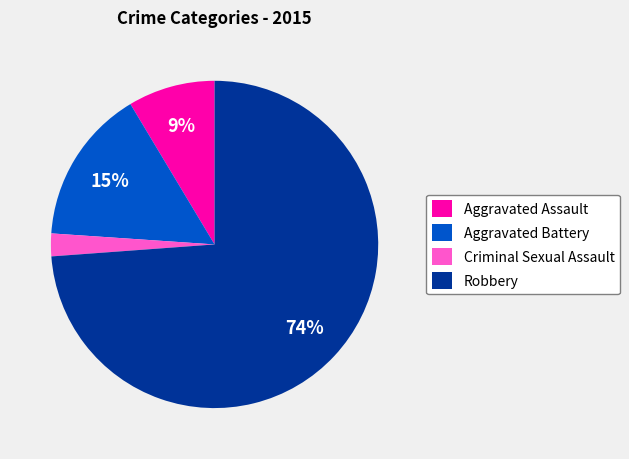

To the nearest percent, what portion does Criminal Sexual Assault represent?

2%